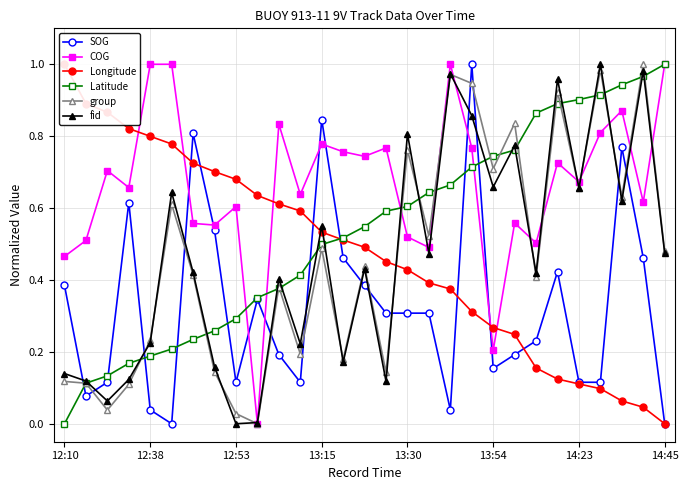

True or false: COG has more than 0 interior local peaks.

True